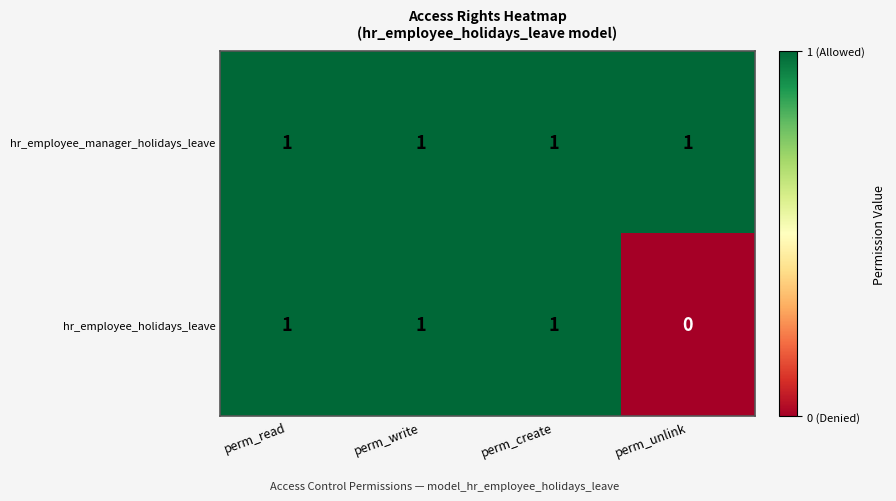

Reading left to right, list all the values displayed in this chart.

hr_employee_manager_holidays_leave: perm_read=1	perm_write=1	perm_create=1	perm_unlink=1
hr_employee_holidays_leave: perm_read=1	perm_write=1	perm_create=1	perm_unlink=0